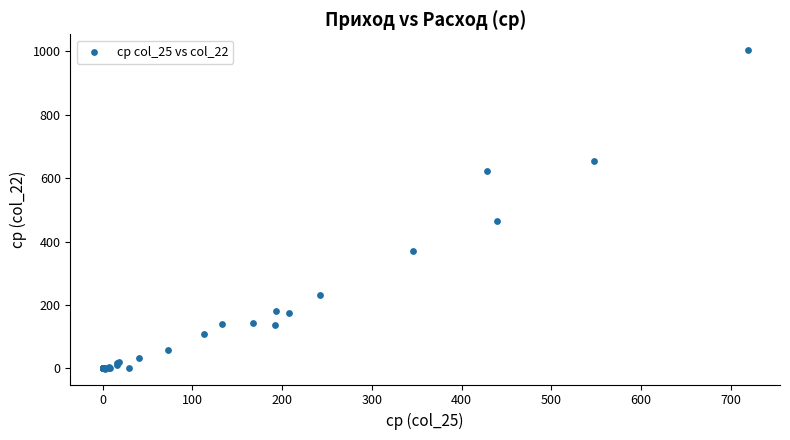

What Y value in the scatter plot is closest to 501?

465.1